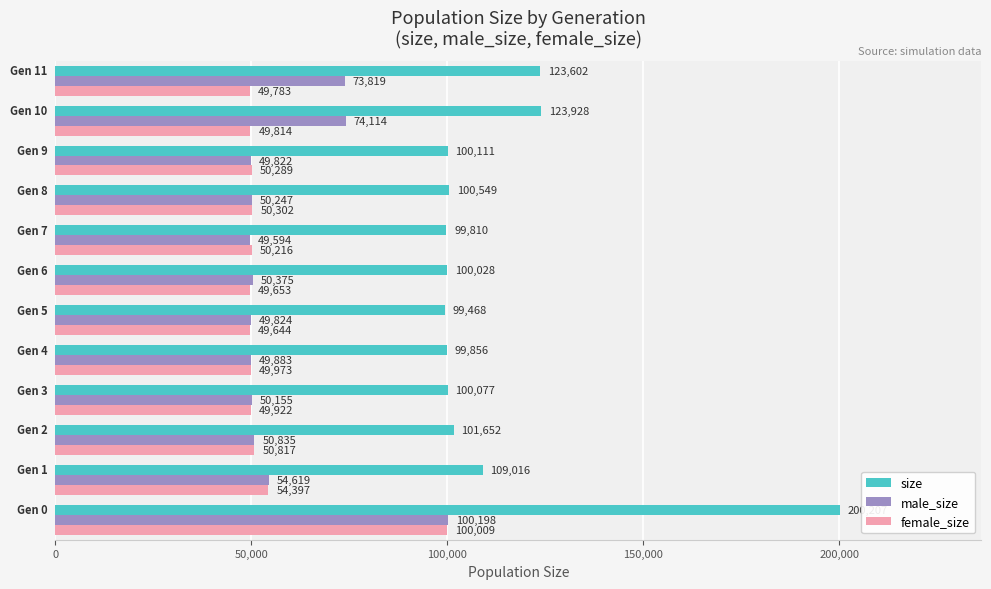

At how many categories does at least one series exceed 56860?

12